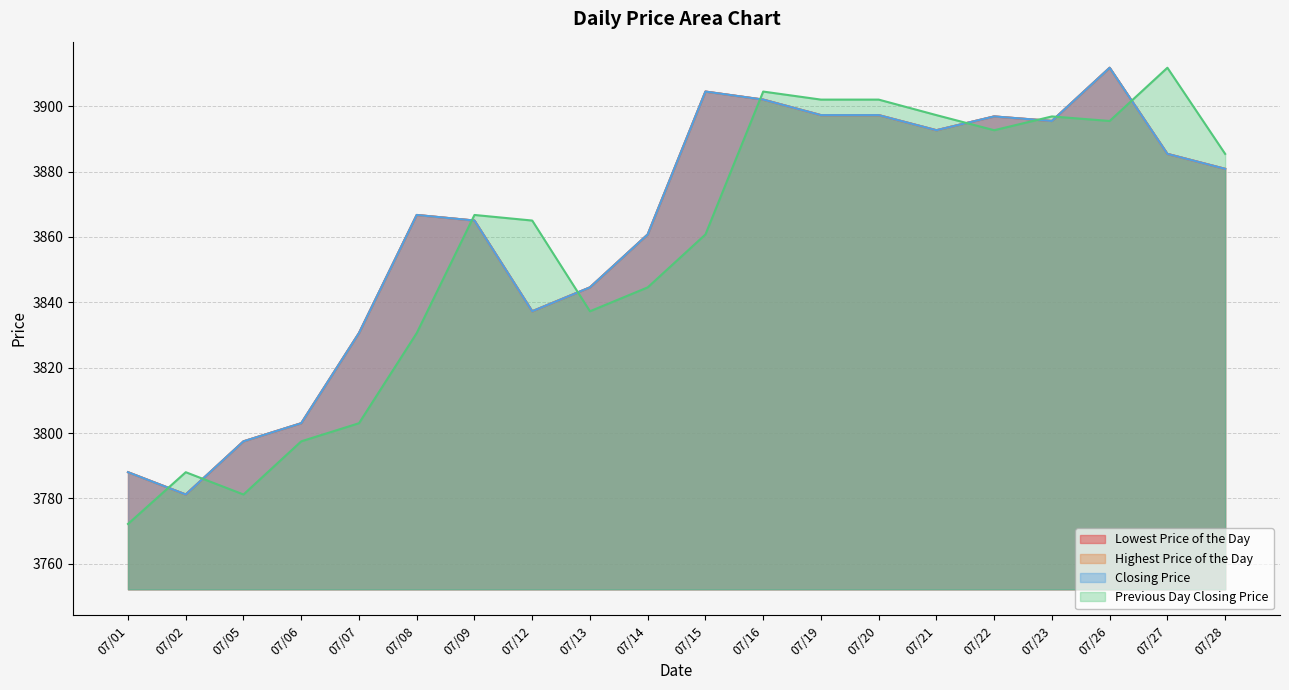

What is the difference between the highest and lowest values at 07/14?

16.2